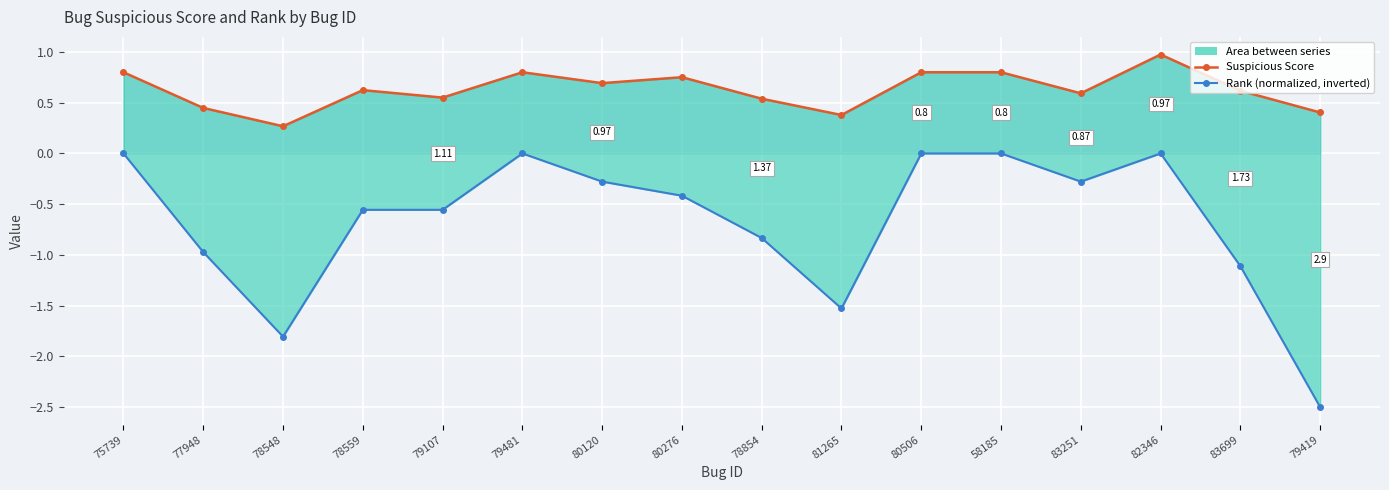

What is the difference between the maximum and minimum values in the Rank (normalized, inverted) series?

2.5